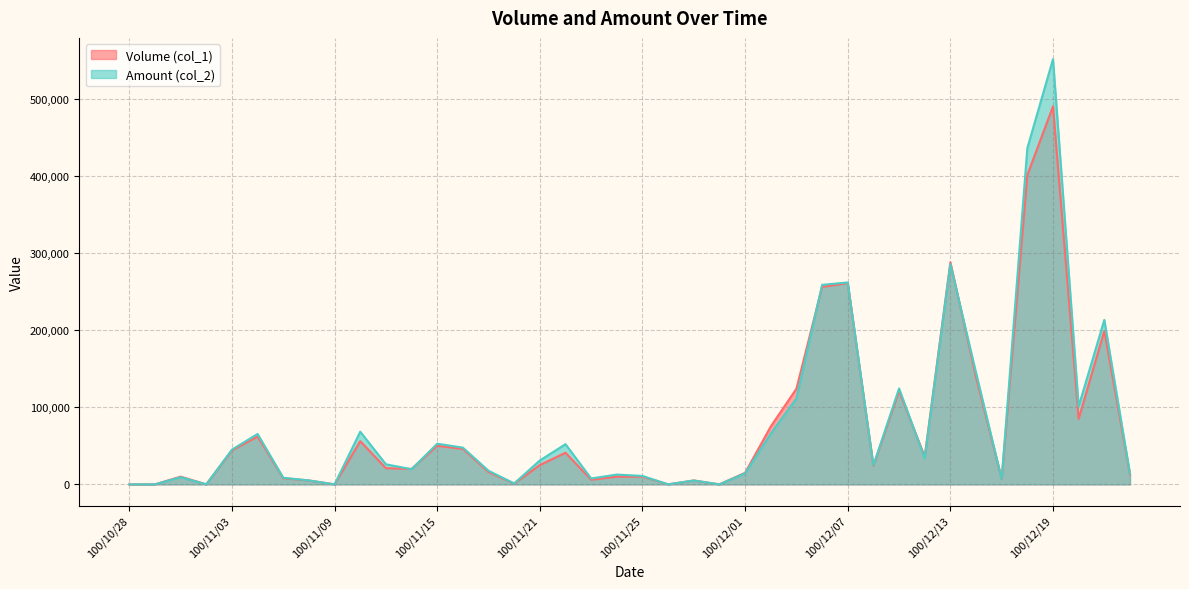

Which category has the lowest value in the Volume (col_1) series?

100/10/28